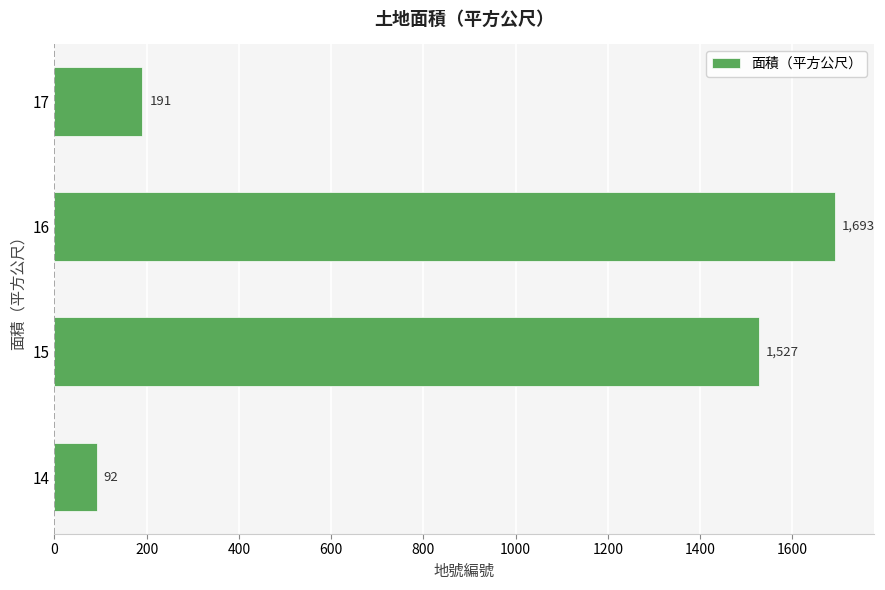

Rank the categories by value from highest to lowest.

16, 15, 17, 14